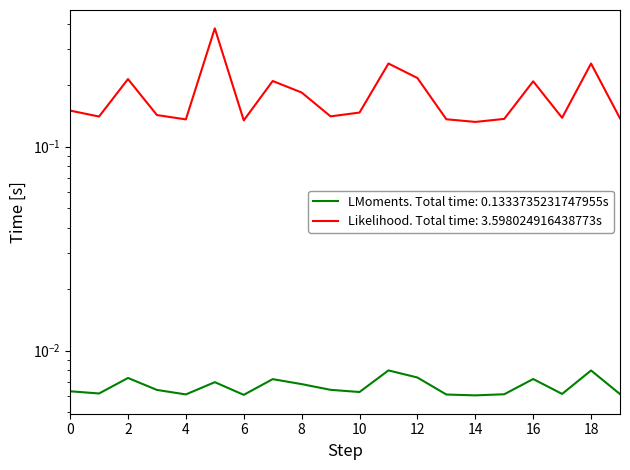

How many interior local valleys does the n[,1] series have?

6